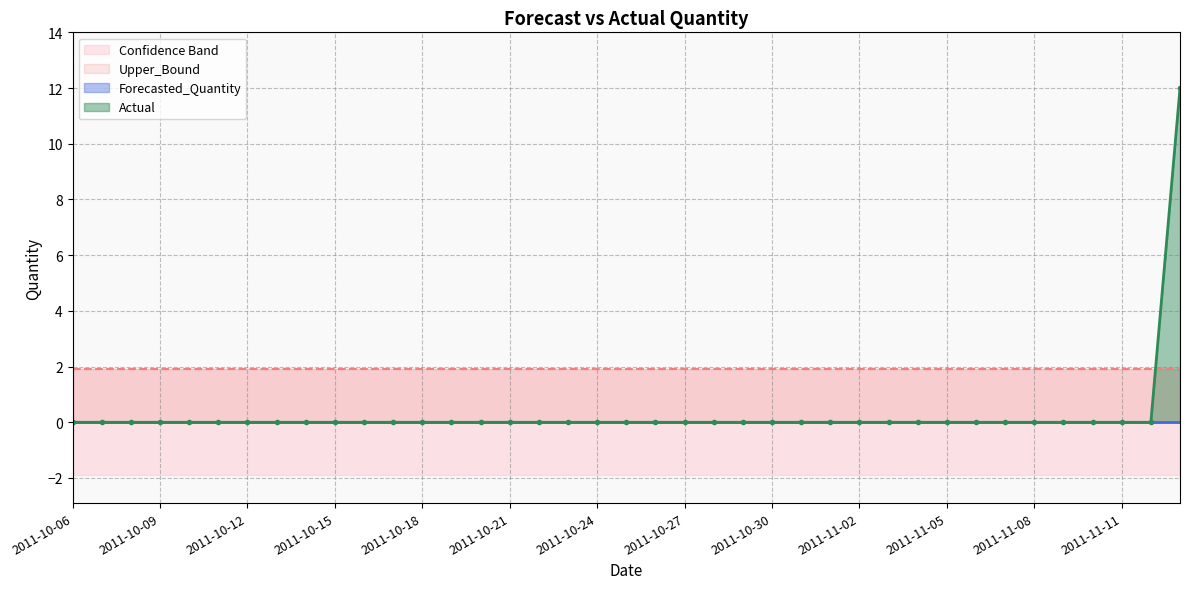

What is the sum of the Lower_Bound values at 2011-10-26 and 2011-11-12?

-3.8